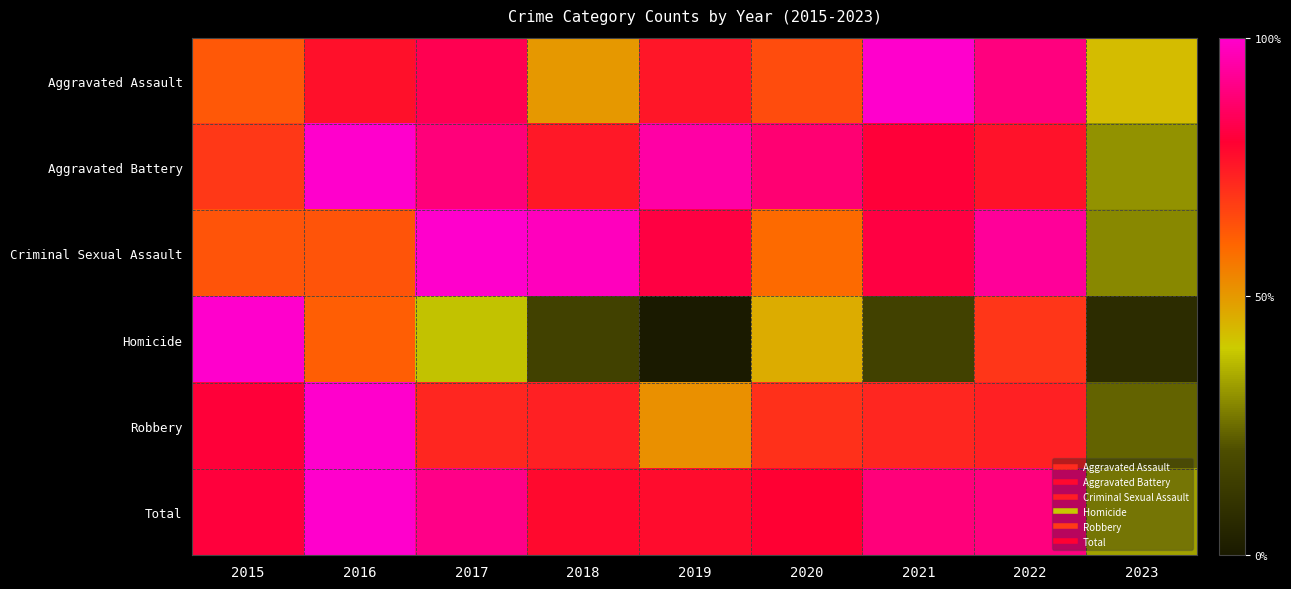

What is the greatest value displayed?

1.0